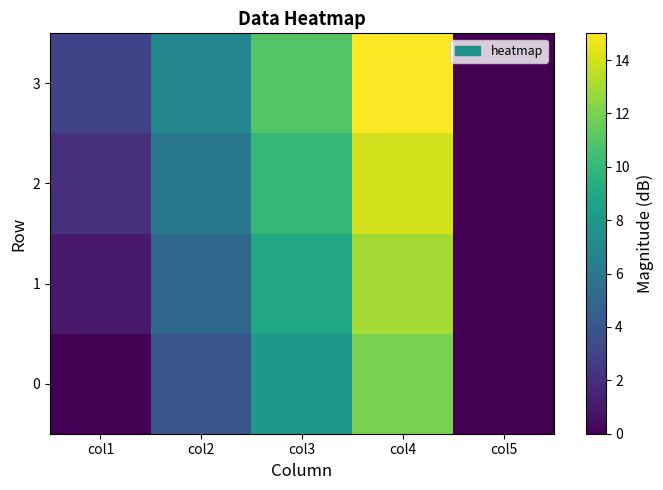

Reading left to right, what are all the values shown in this chart?

0: col1=0	col2=4	col3=8	col4=12	col5=0
1: col1=1	col2=5	col3=9	col4=13	col5=0
2: col1=2	col2=6	col3=10	col4=14	col5=0
3: col1=3	col2=7	col3=11	col4=15	col5=0